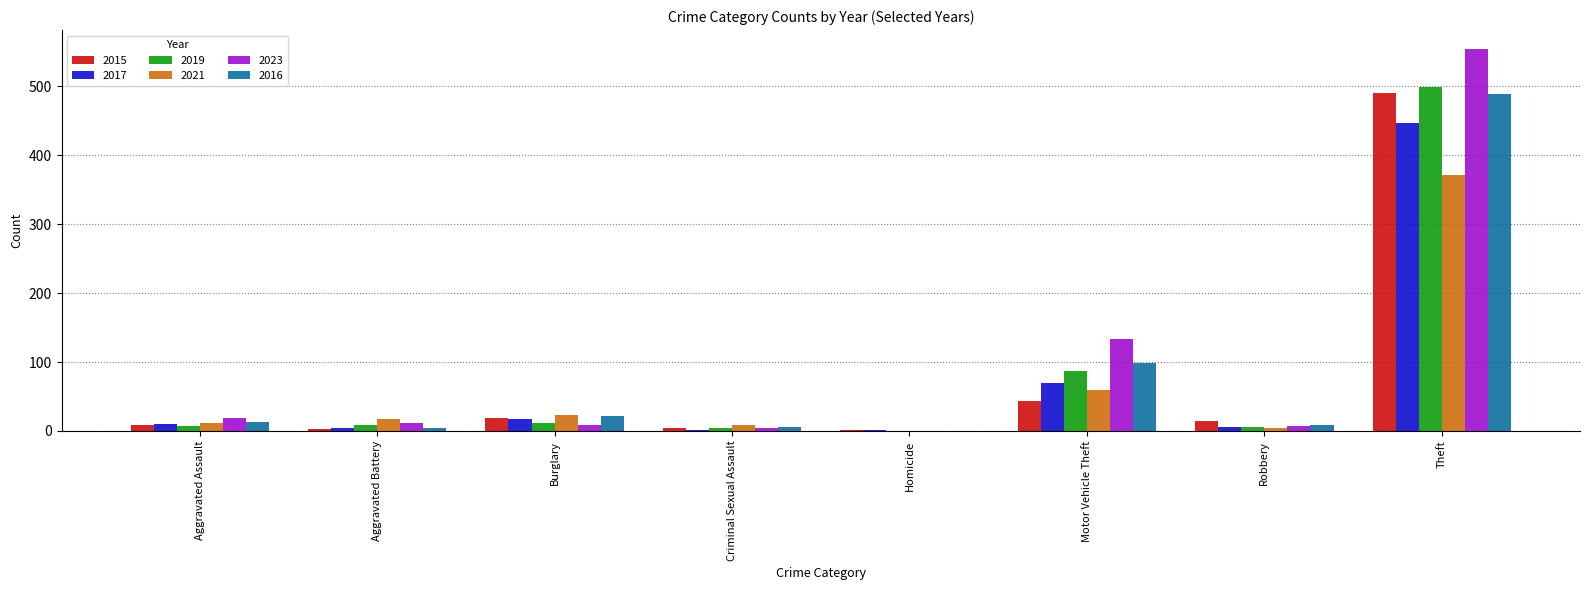

Is the value of 2019 at Homicide greater than the value of 2017 at Burglary?

No